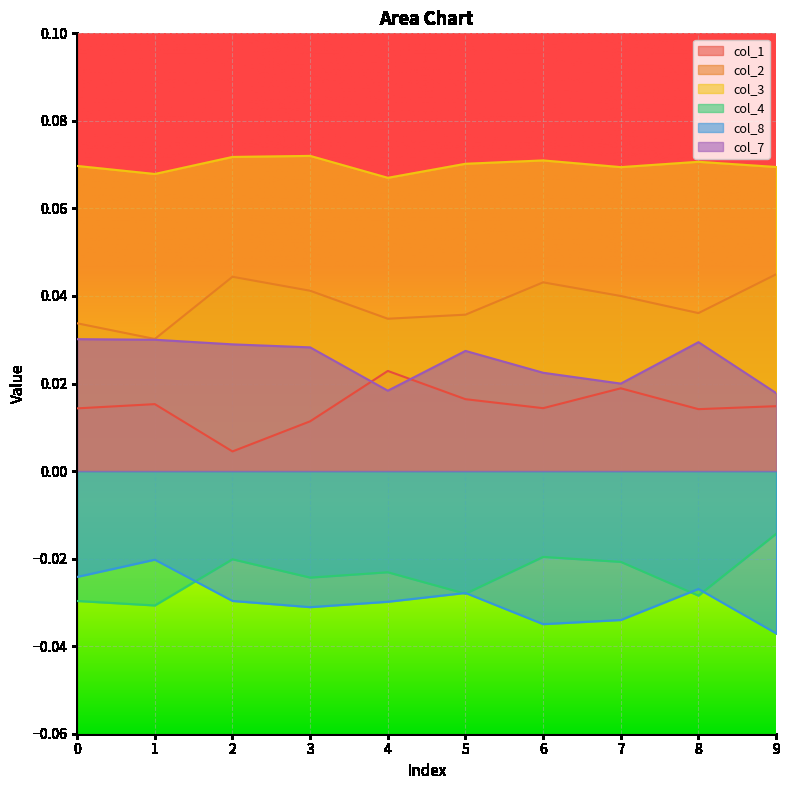

How many intersections are there between col_4 and col_8?

5